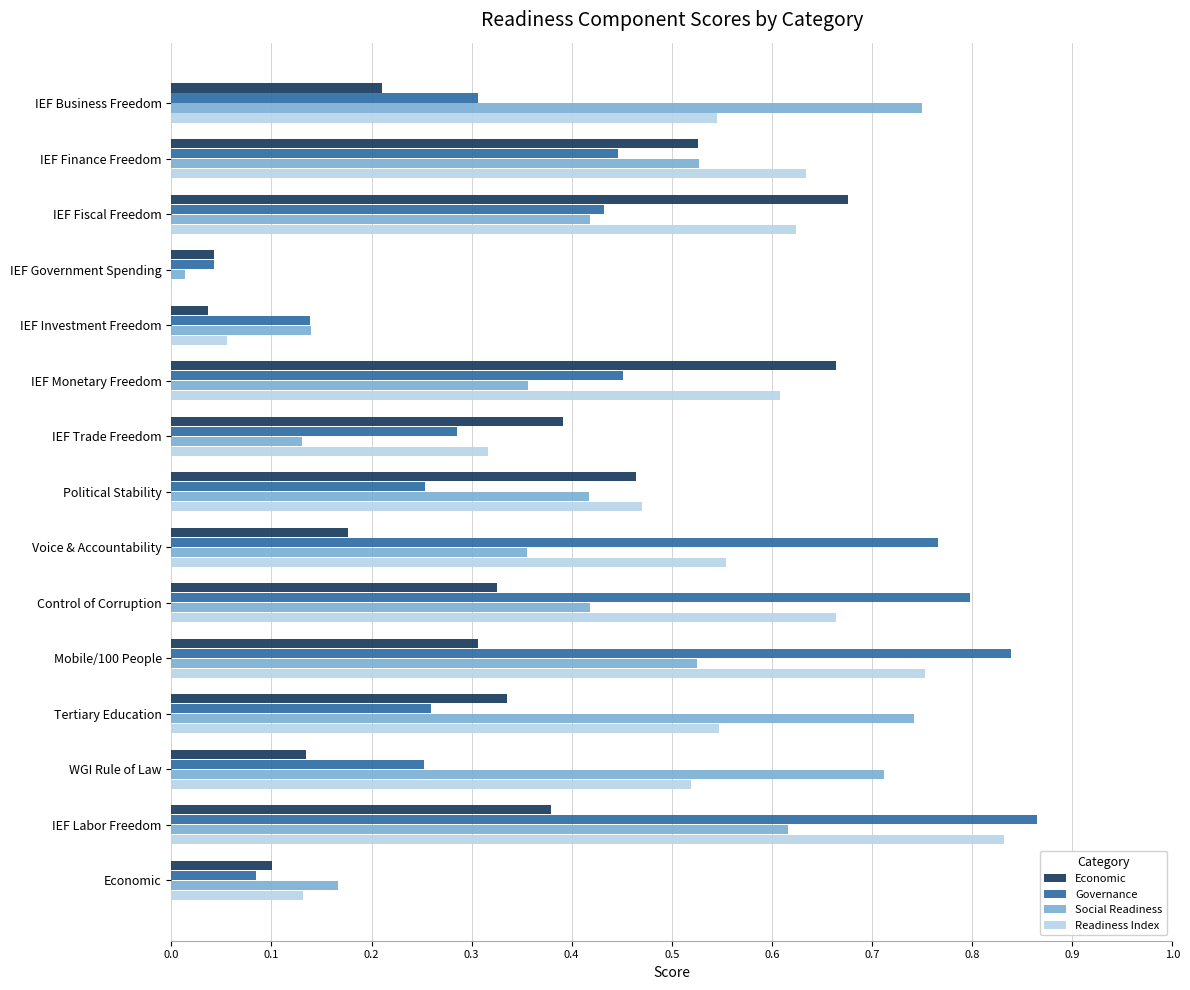

The value of Governance at IEF Trade Freedom is 0.5. True or false?

False